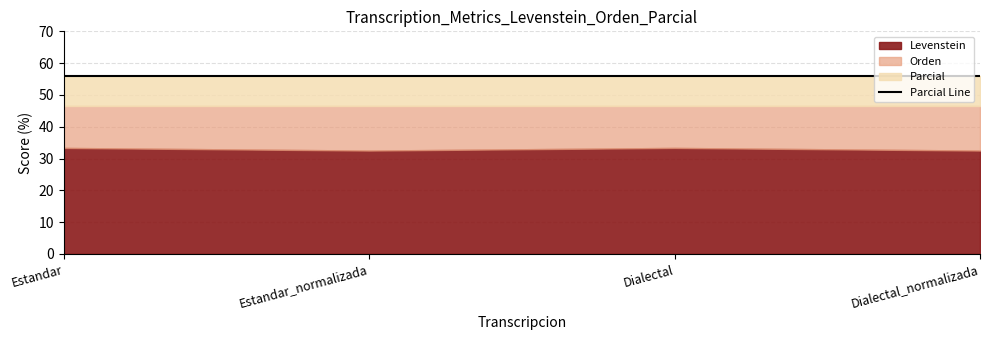

Which series changed the most between Estandar and Dialectal_normalizada?

Levenstein